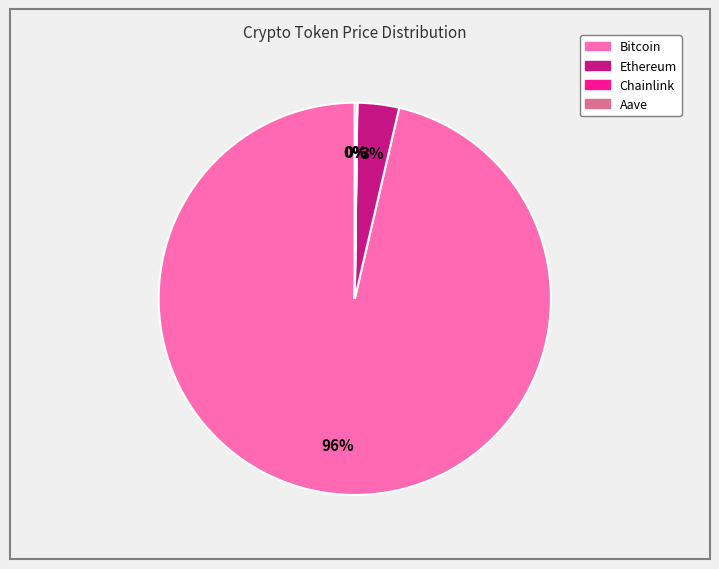

To the nearest percent, what is the average slice percentage?

25%